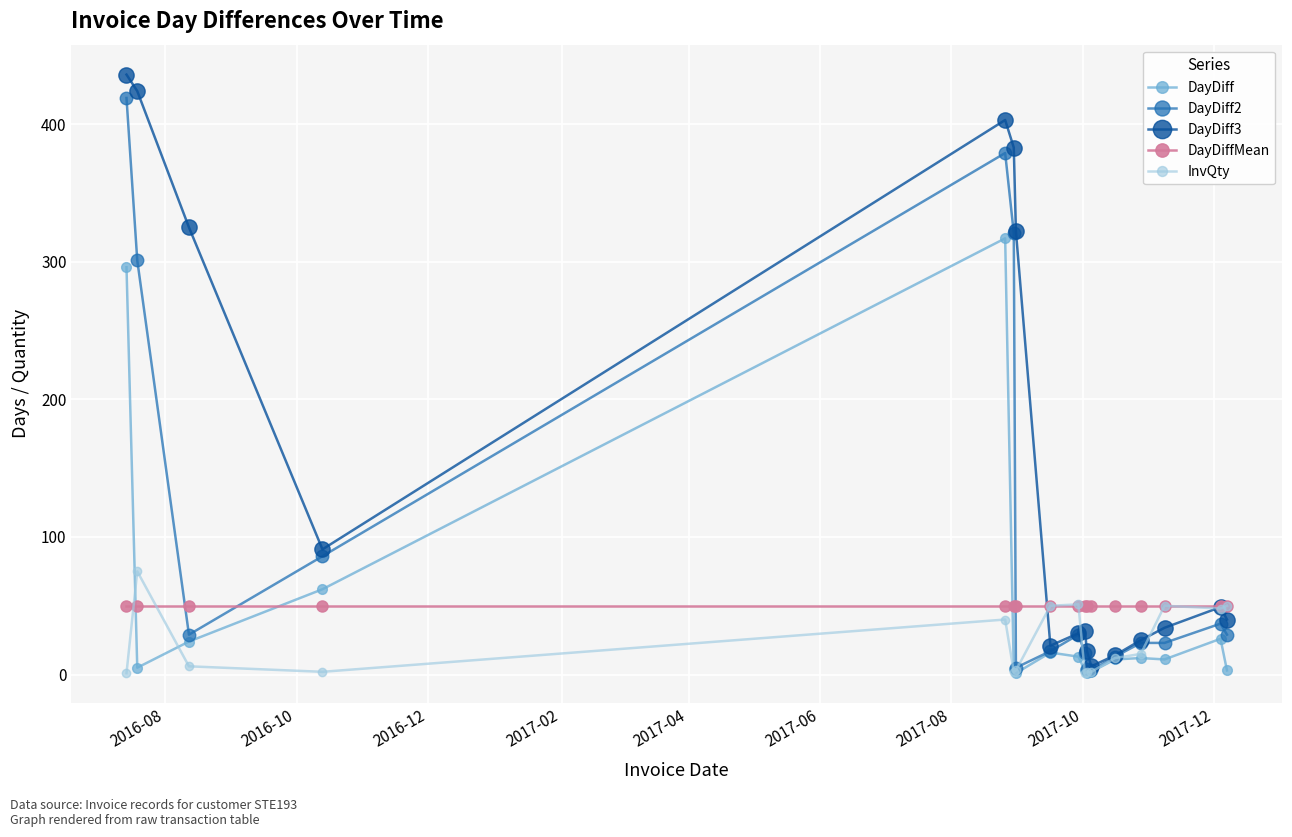

Which series has the largest range (max minus min)?

DayDiff3